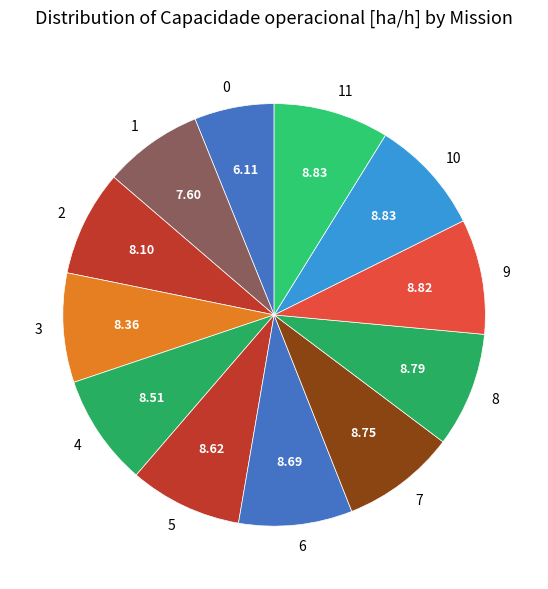

How many segments does this pie chart have?

12